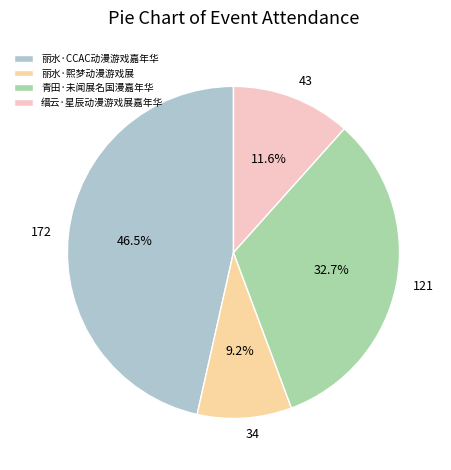

To the nearest percent, what is the difference between the 青田·未闻展名国漫嘉年华 and 丽水·熙梦动漫游戏展 slice percentages?

24%